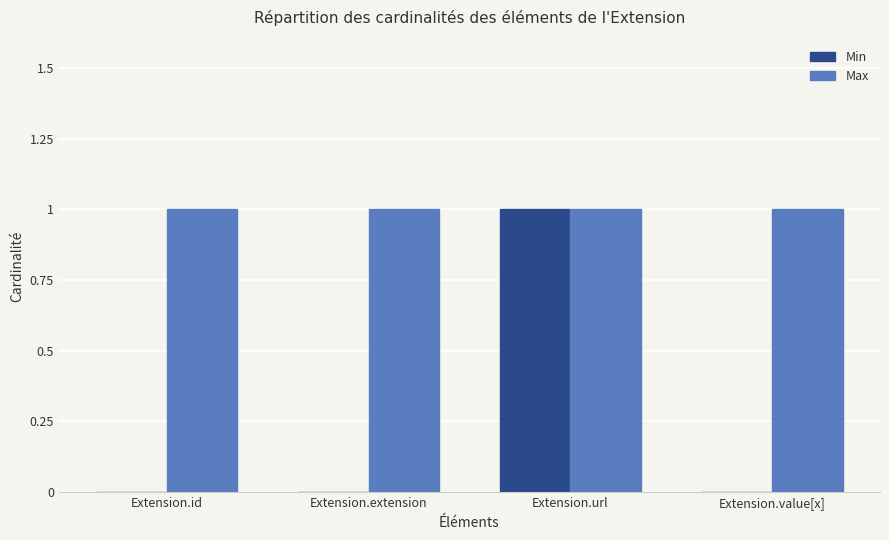

At which category is the sum across all series the highest?

Extension.url